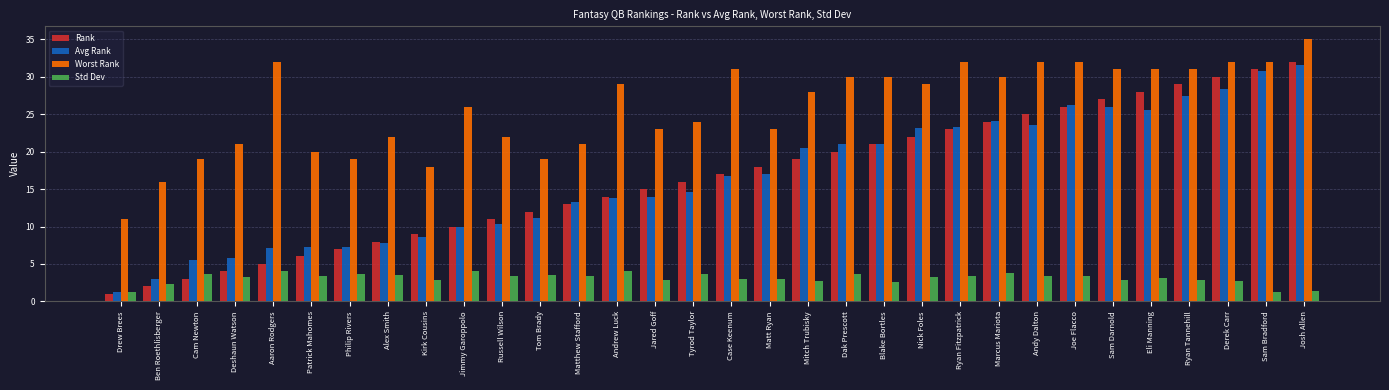

What is the label of the 14th bar from the left?

Andrew Luck